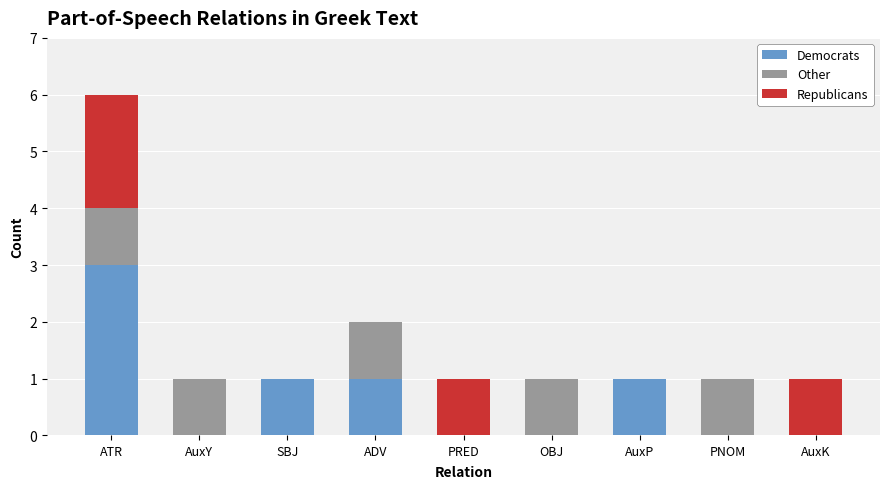

How many distinct data groups are displayed?

3